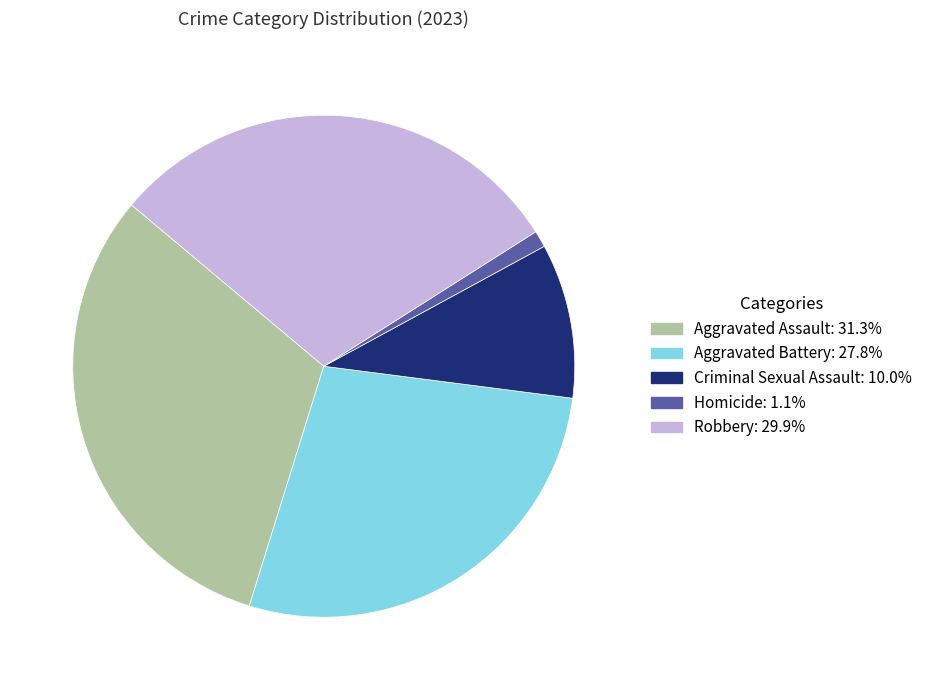

How many segments does this pie chart have?

5